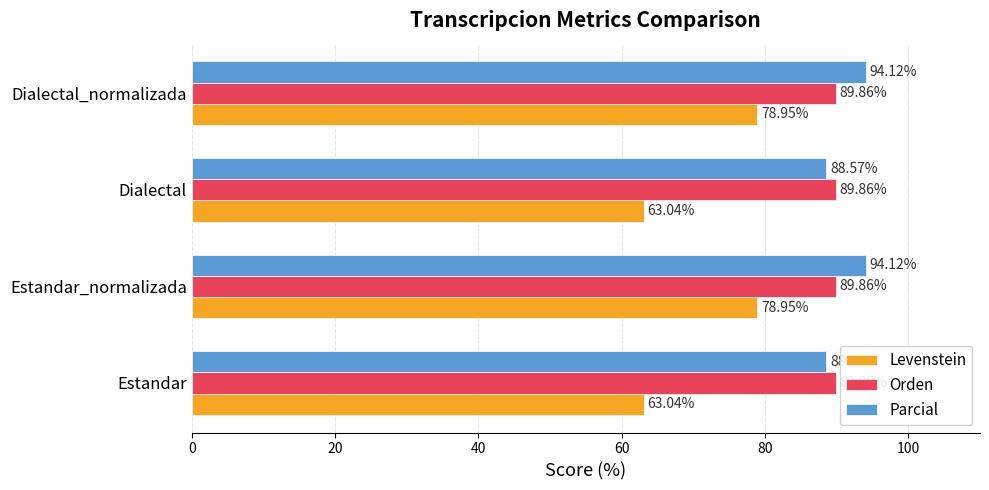

What is the difference between the highest and lowest values at Estandar?

26.8